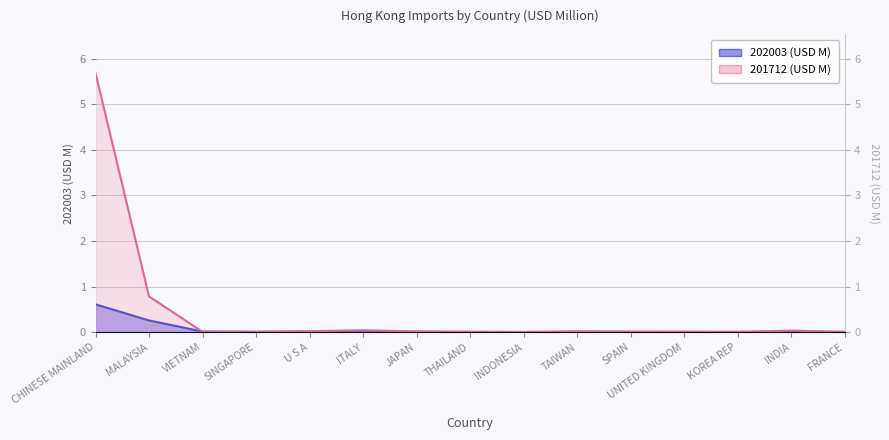

In 201712 (USD M), how many points are lower than both neighbors (excluding endpoints)?

3